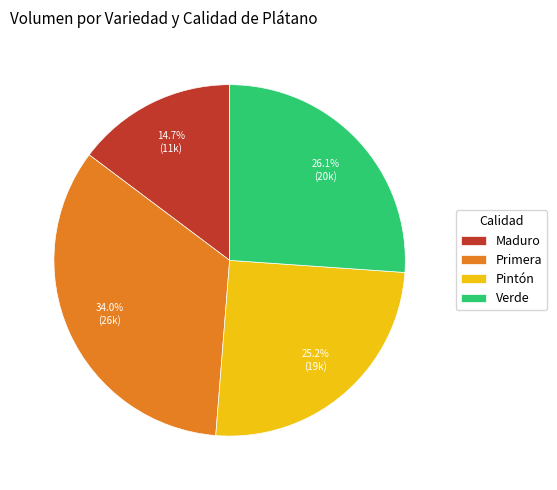

Rank the categories by value from highest to lowest.

Primera, Verde, Pintón, Maduro